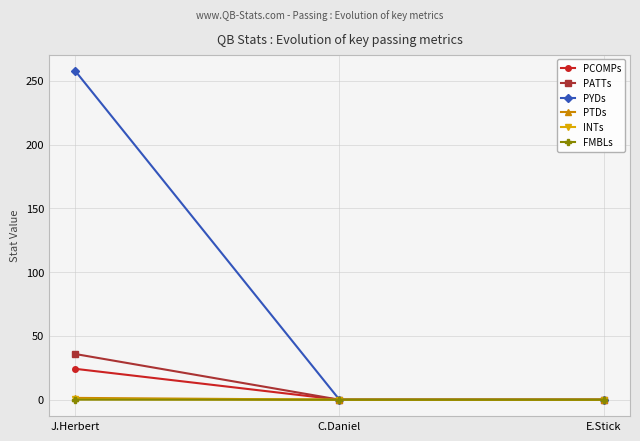

Is it true that PATTs equals 0.0 at E.Stick?

True